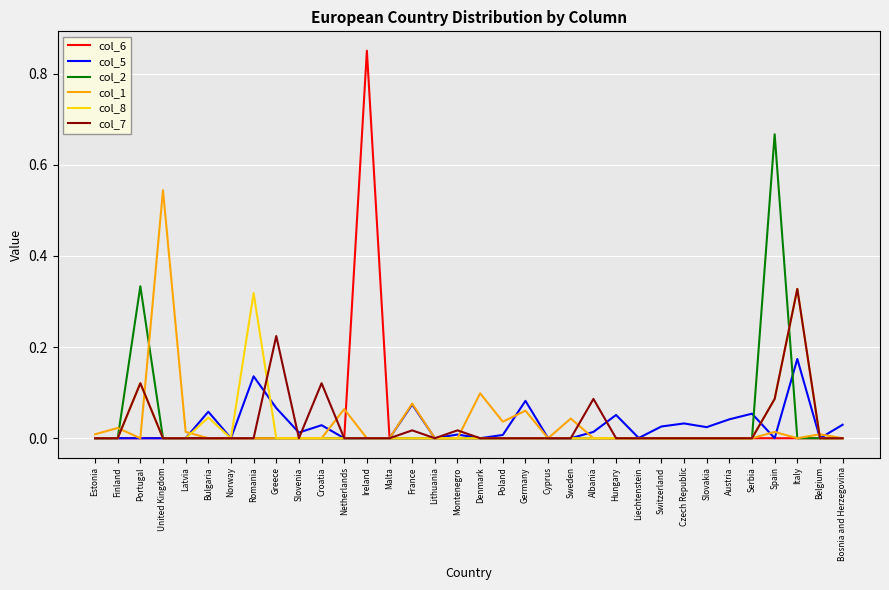

What position from the left is Bosnia and Herzegovina?

34